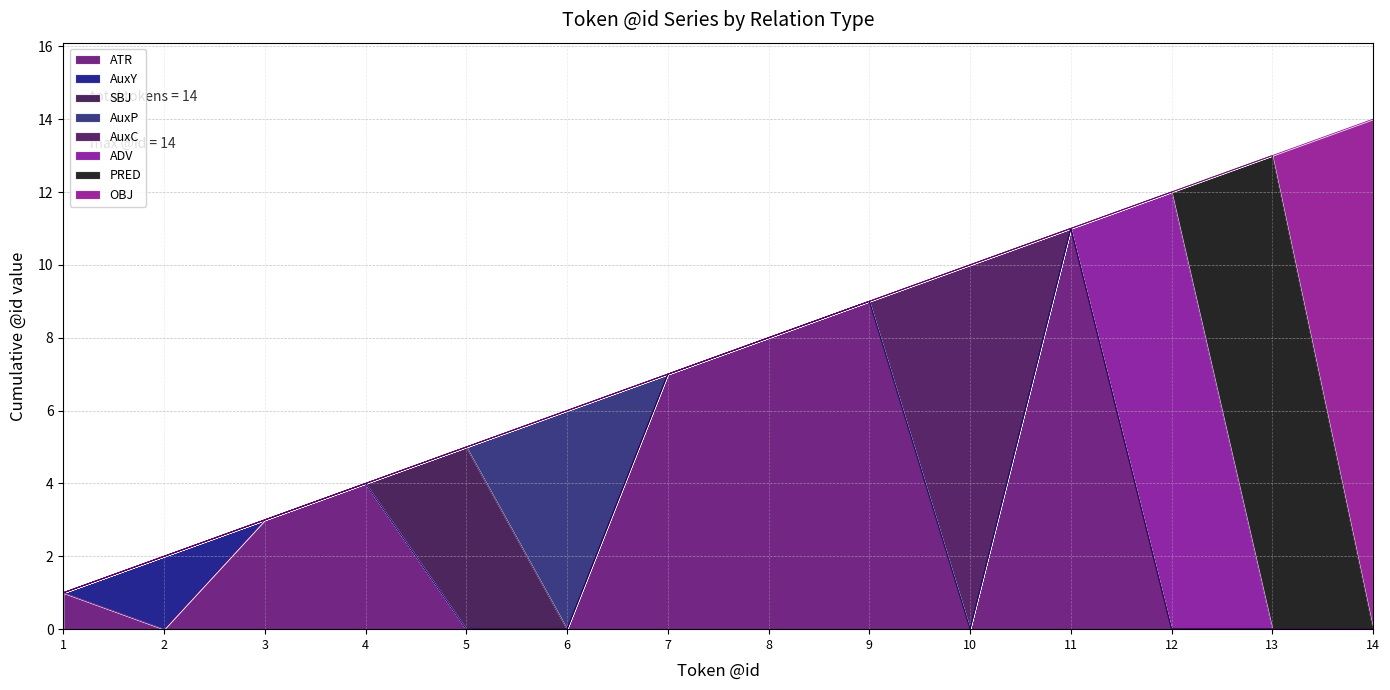

The chart shows a value of 5 at 10. True or false?

False